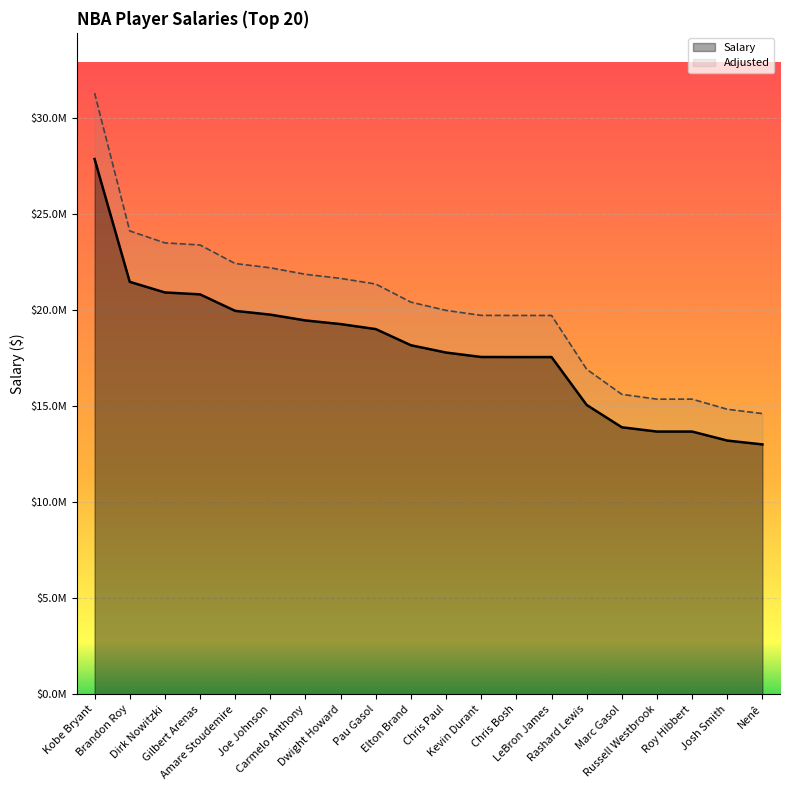

At which label does Salary first exceed 18160354?

Kobe Bryant